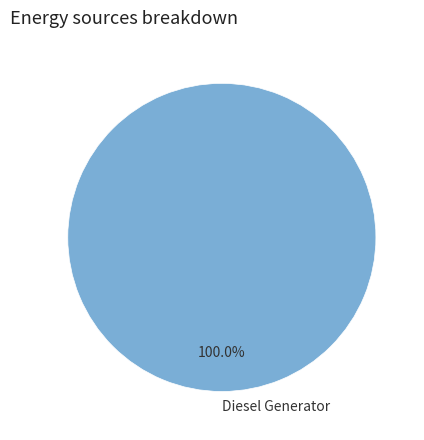

Does any single category account for the majority?

Yes